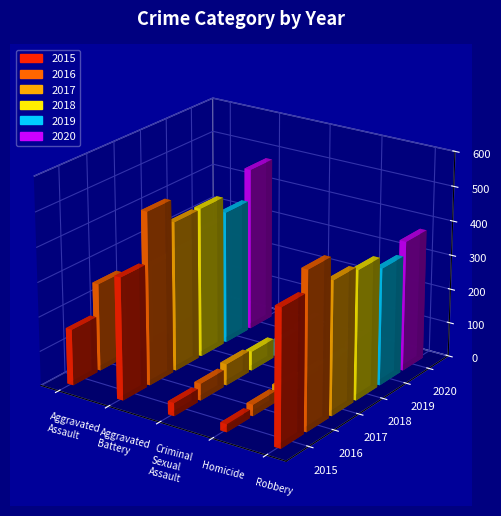

At which category is the sum across all series the highest?

Aggravated Battery